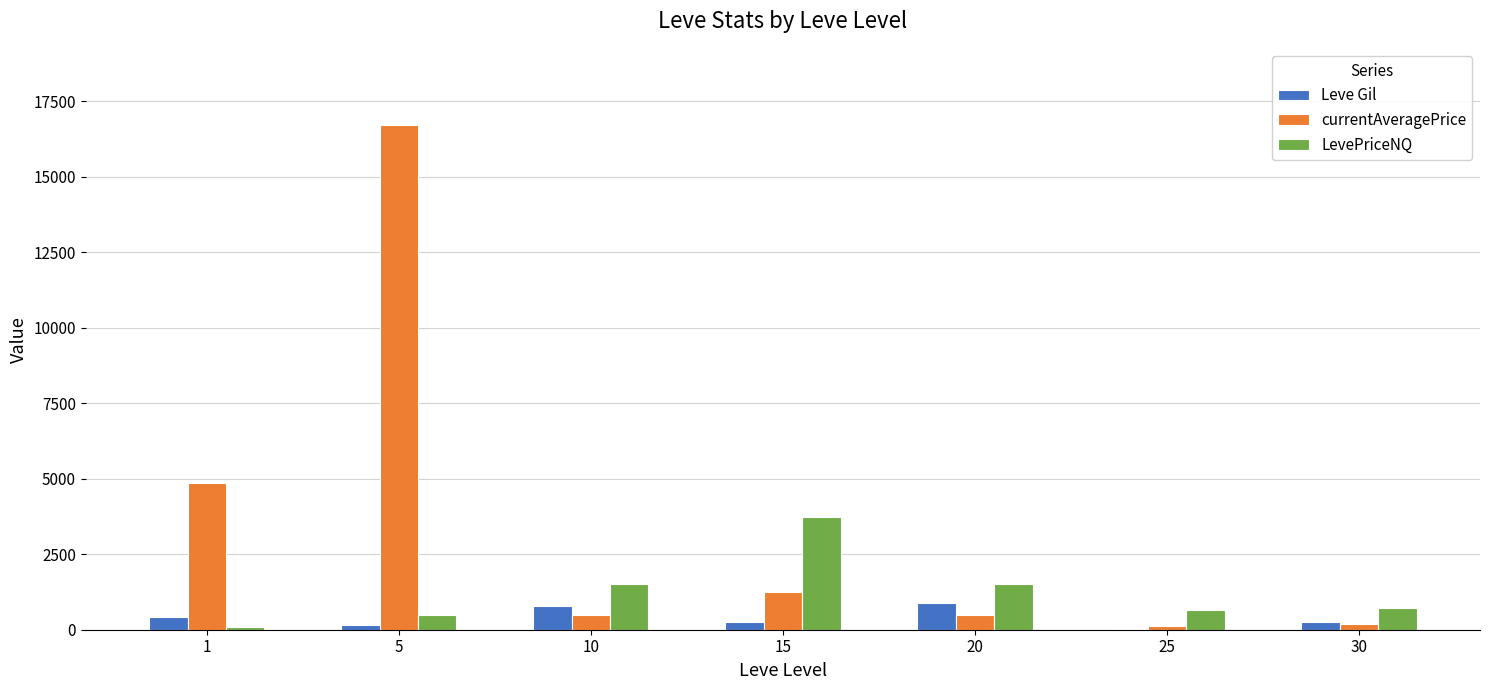

Which series changed the most between 5 and 20?

currentAveragePrice